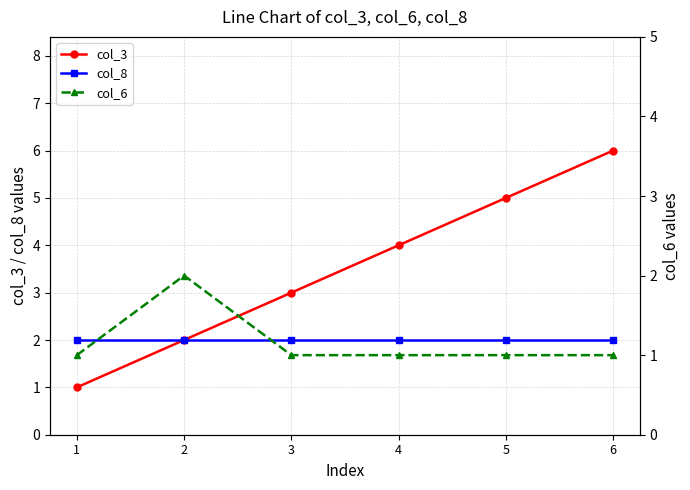

Which category has the highest value in the col_8 series?

1